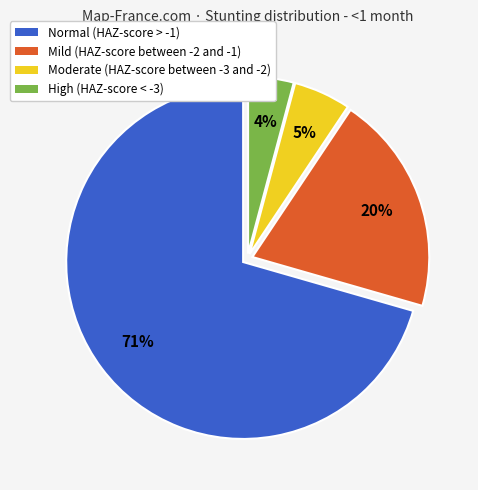

What percentage is the Moderate (HAZ-score between -3 and -2) slice, to the nearest percent?

5%